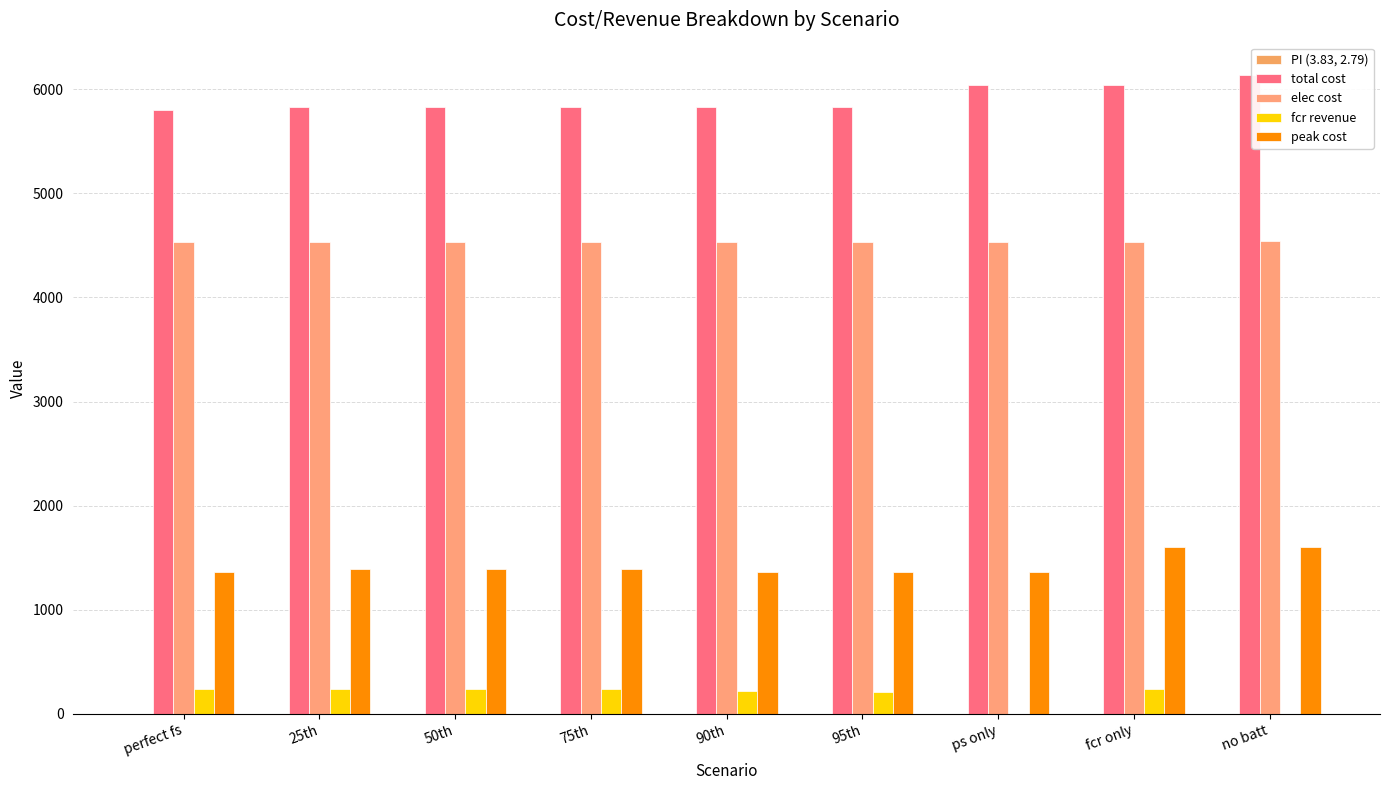

Is it true that peak cost equals 898.6 at 50th?

False